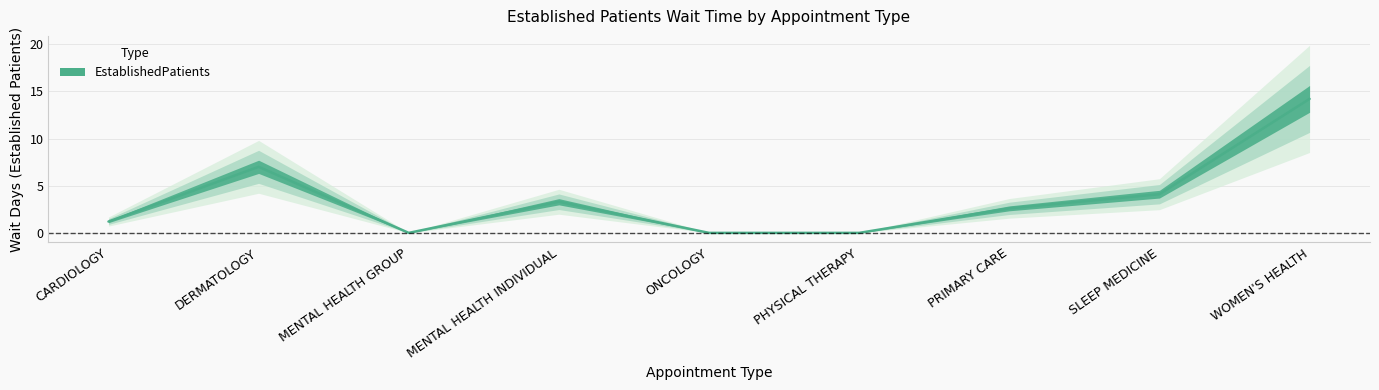

At which category does the data reach its first local valley?

MENTAL HEALTH GROUP